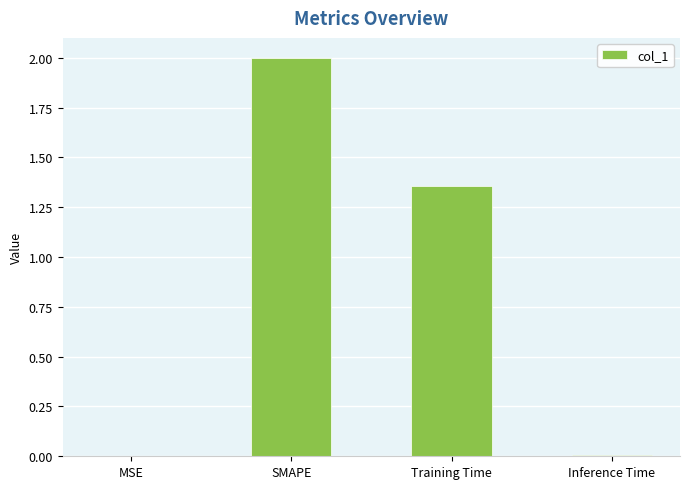

What is the change in value from Training Time to Inference Time?

-1.3